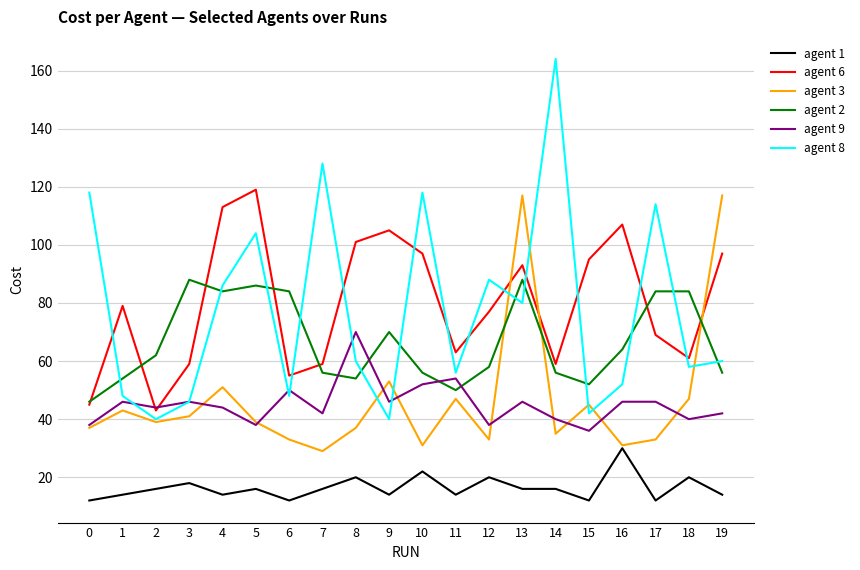

List the series in order of their peak value, lowest first.

agent 1, agent 9, agent 2, agent 3, agent 6, agent 8